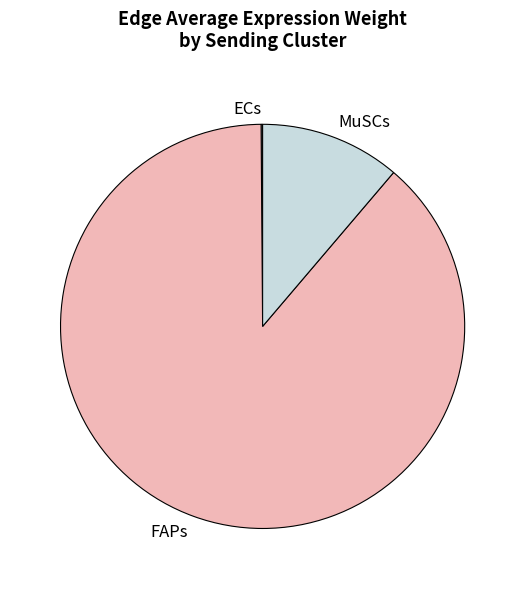

The MuSCs slice represents 4% of the pie. True or false?

False